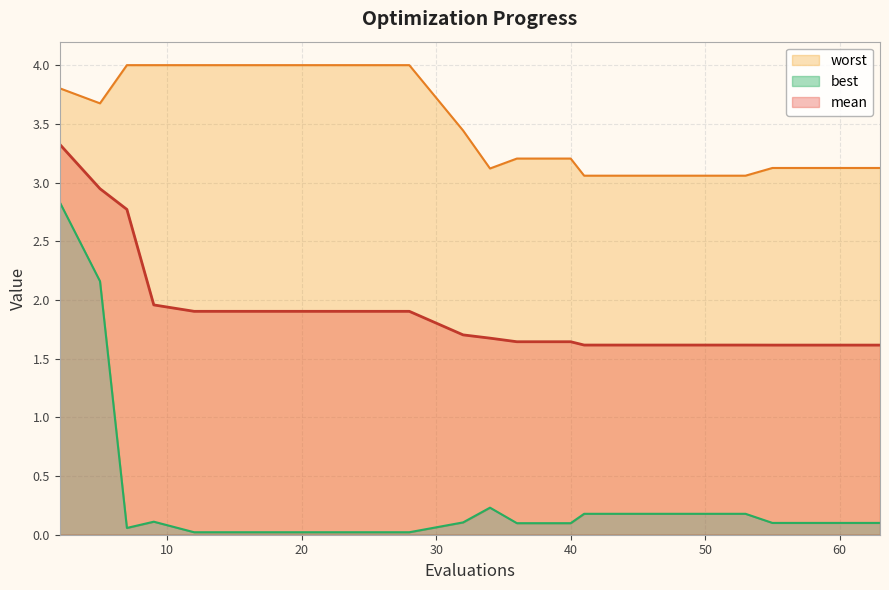

At which label does worst reach its peak?

7